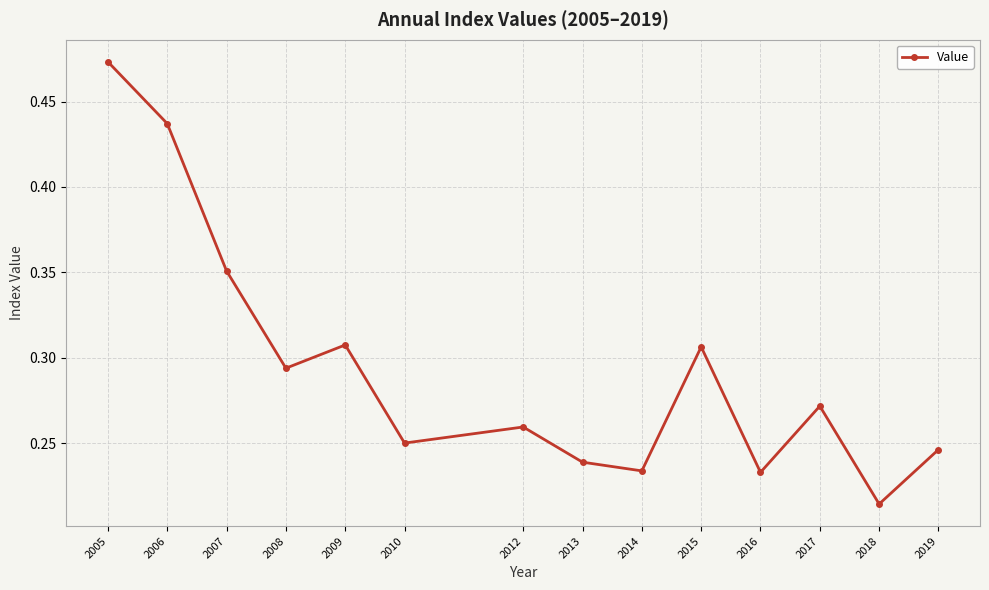

The value at 2009 is 0.2. True or false?

False